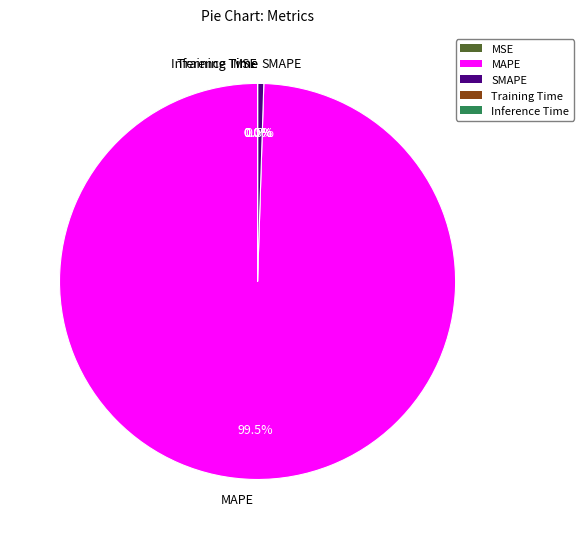

What portion of the pie excludes MAPE?

0.5%